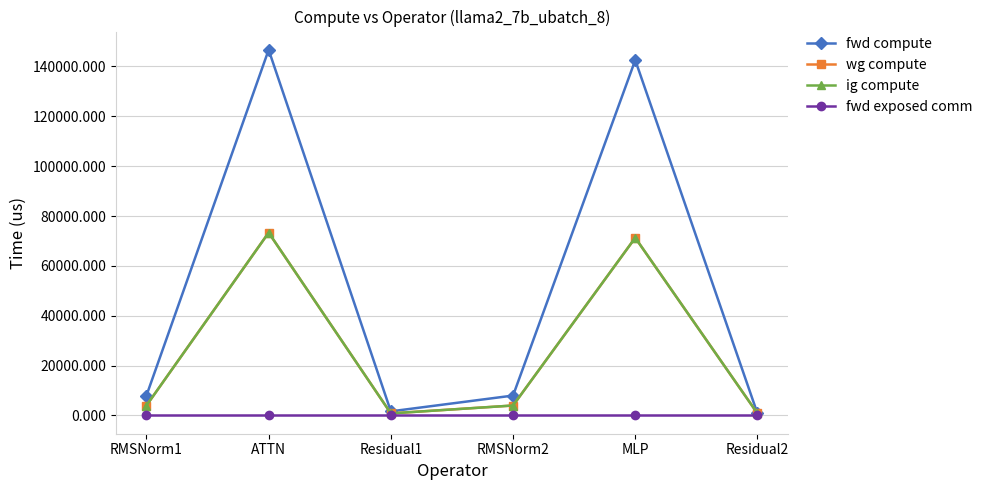

Where is fwd compute nearest to the value 73741?

RMSNorm1